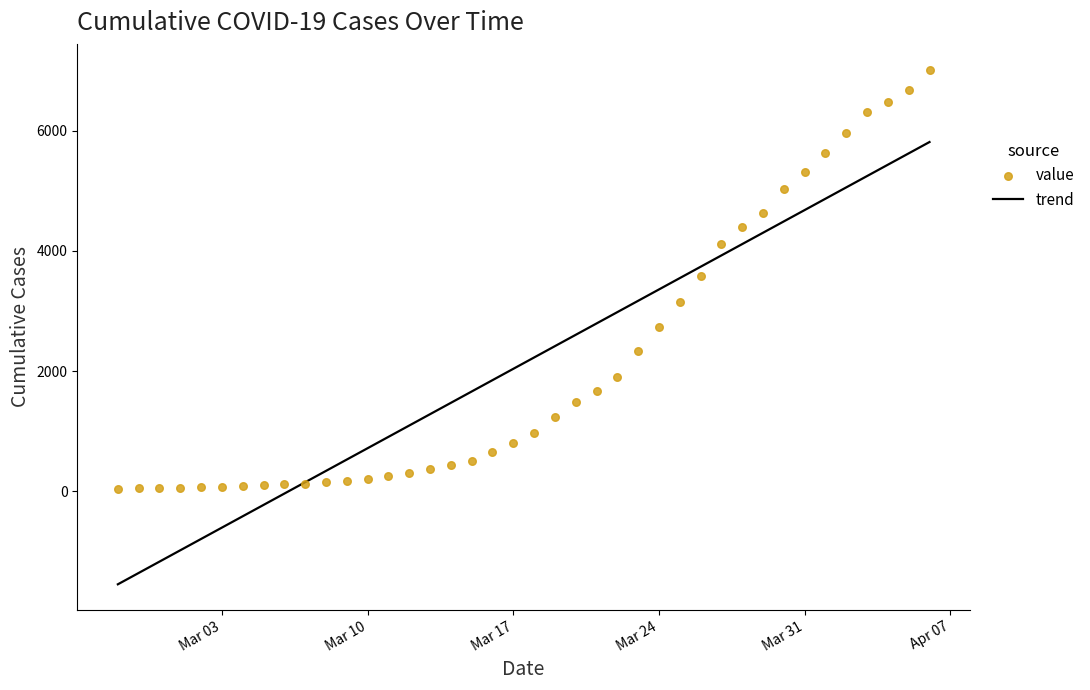

What is the change in value from 2020-02-27 to 2020-03-23?

+2285